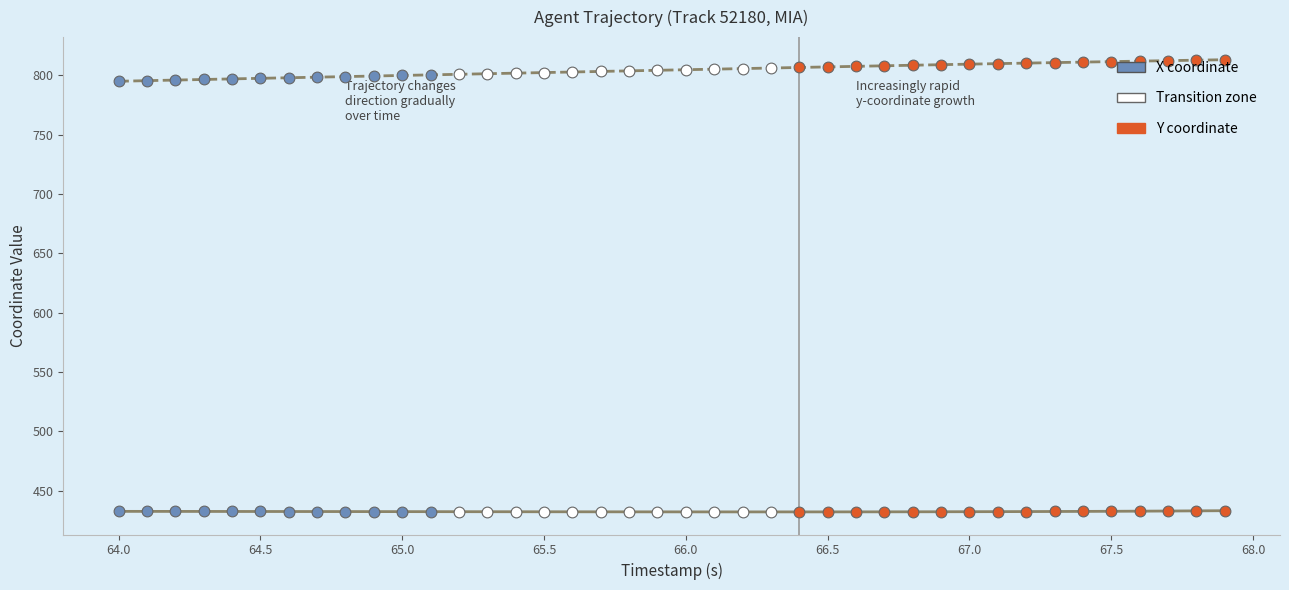

Which series reaches the minimum Y coordinate?

X